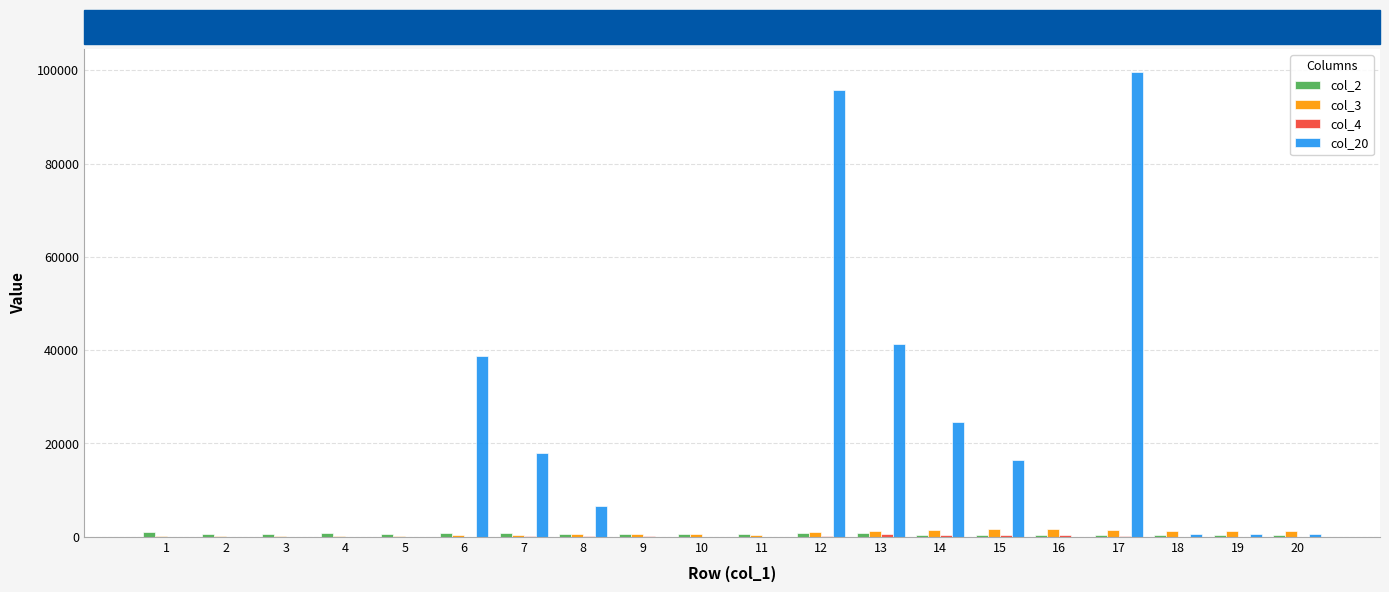

Are the bars grouped side by side (vs. stacked)?

Yes